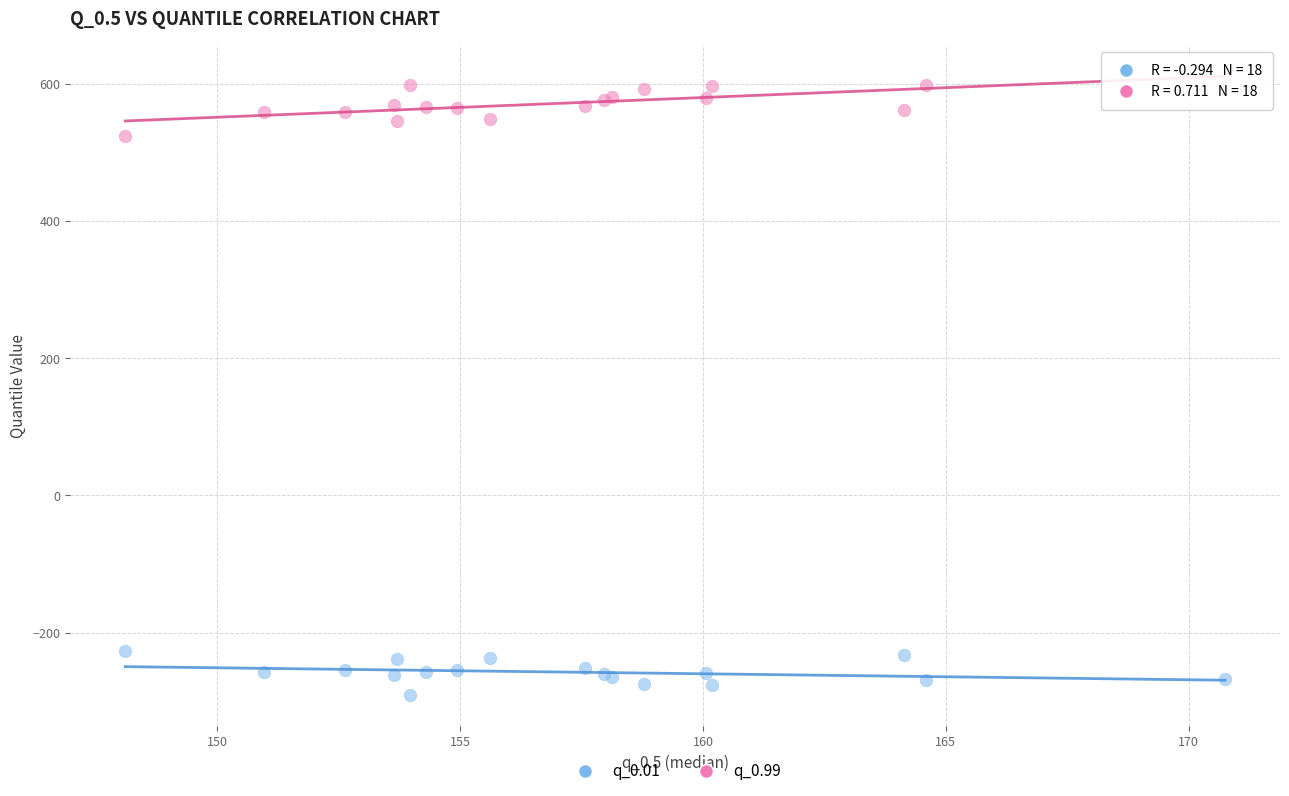

Which series reaches the maximum Y coordinate?

q_0.99